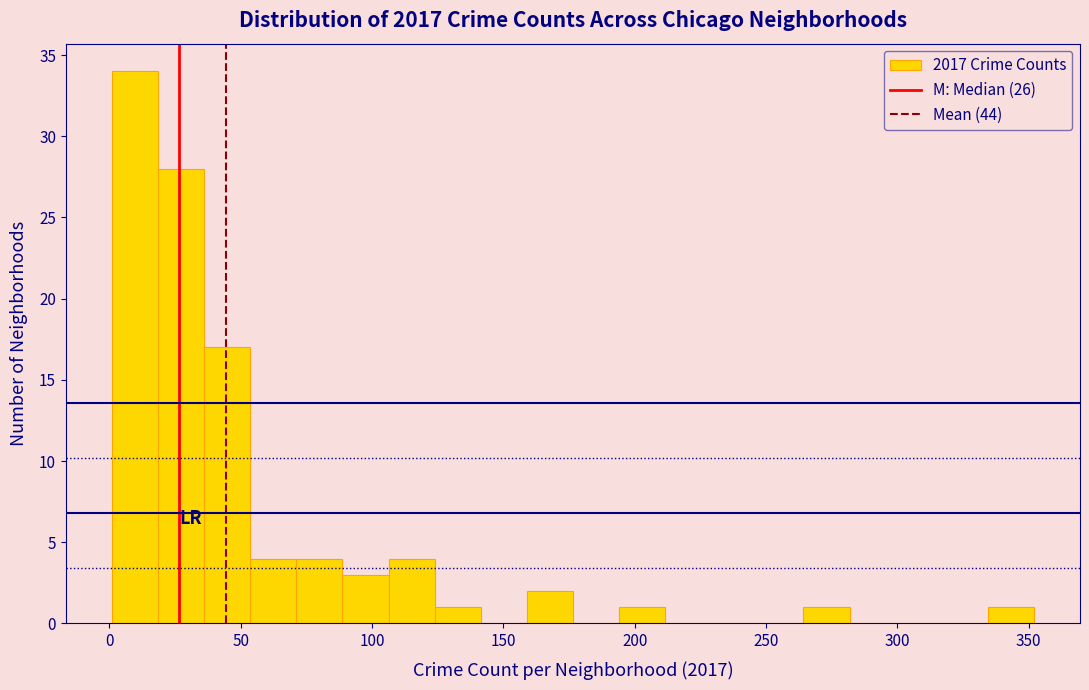

Around what value on the x-axis is the tallest bar? Give the approximate position of its centre, as read against the axis.

10